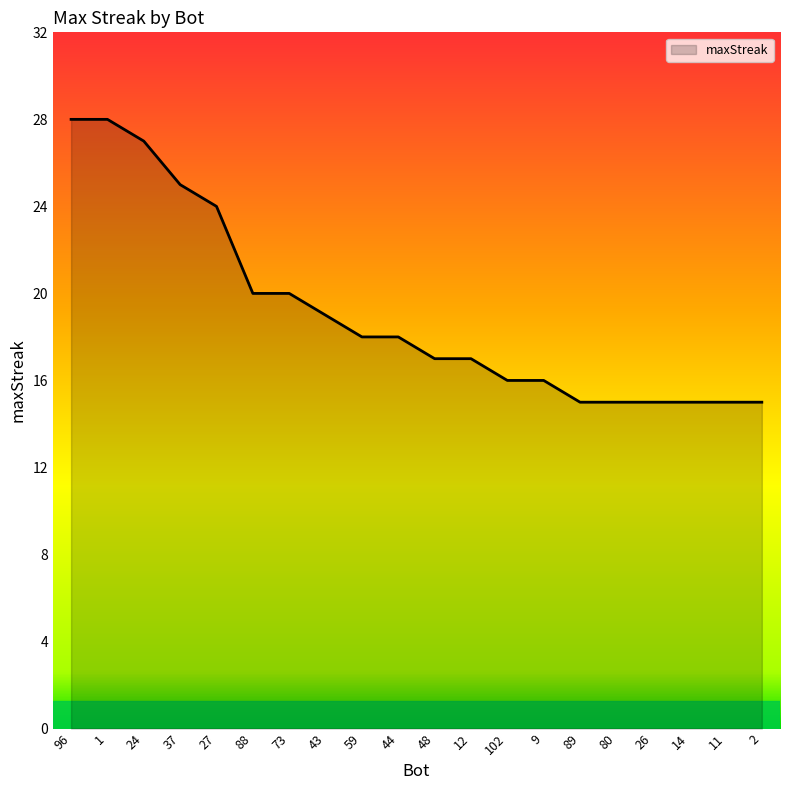

What value does the data have at 12, to the nearest 5?

15